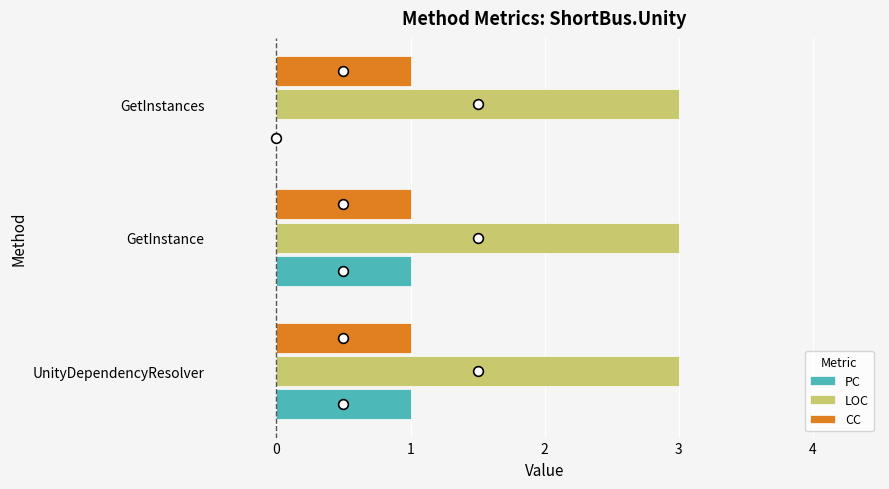

What is the sum of all LOC values?

9